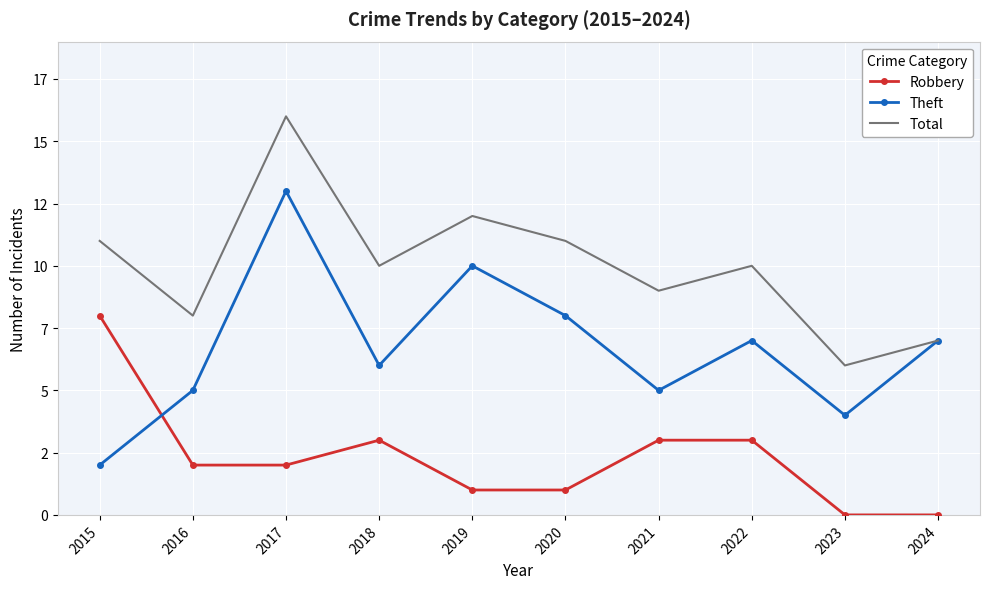

At which label does Robbery first exceed 2?

2015